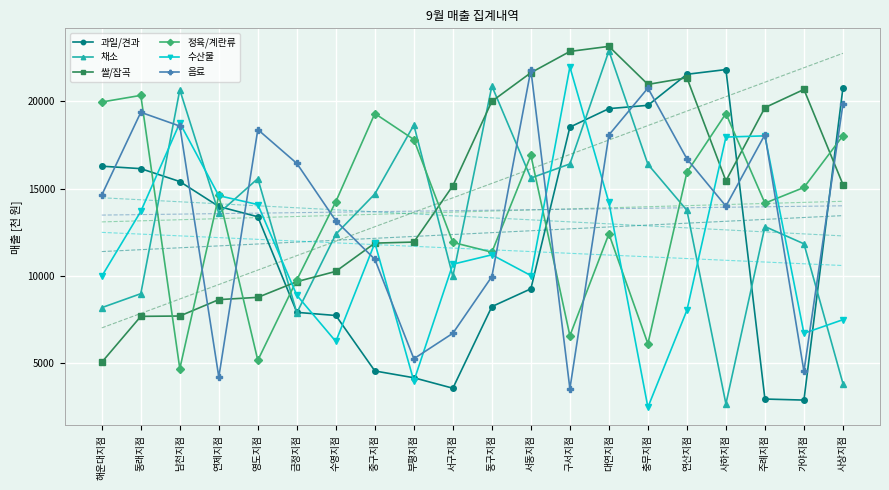

Reading right to left, transcribe all the data shown in this chart.

과일/견과: 20770	2870	2930	21820	21550	19770	19580	18520	9250	8230	3550	4150	4540	7720	7900	13380	13970	15400	16140	16280
채소: 3820	11830	12820	2650	13750	16390	22890	16410	15600	20880	9960	18640	14690	12380	7870	15570	13580	20660	8970	8170
쌀/잡곡: 15230	20680	19640	15440	21350	20970	23150	22860	21640	20000	15160	11930	11870	10250	9660	8760	8630	7690	7670	5040
정육/계란류: 18030	15060	14160	19300	15930	6100	12400	6560	16900	11350	11910	17810	19300	14250	9760	5150	14600	4670	20340	19960
수산물: 7480	6700	18020	17950	8020	2460	14200	21970	10010	11200	10660	3960	11880	6230	8880	14080	14590	18760	13690	9970
음료: 19840	4520	18090	13990	16700	20760	18070	3520	21800	9950	6700	5240	10940	13150	16440	18380	4190	18580	19370	14630